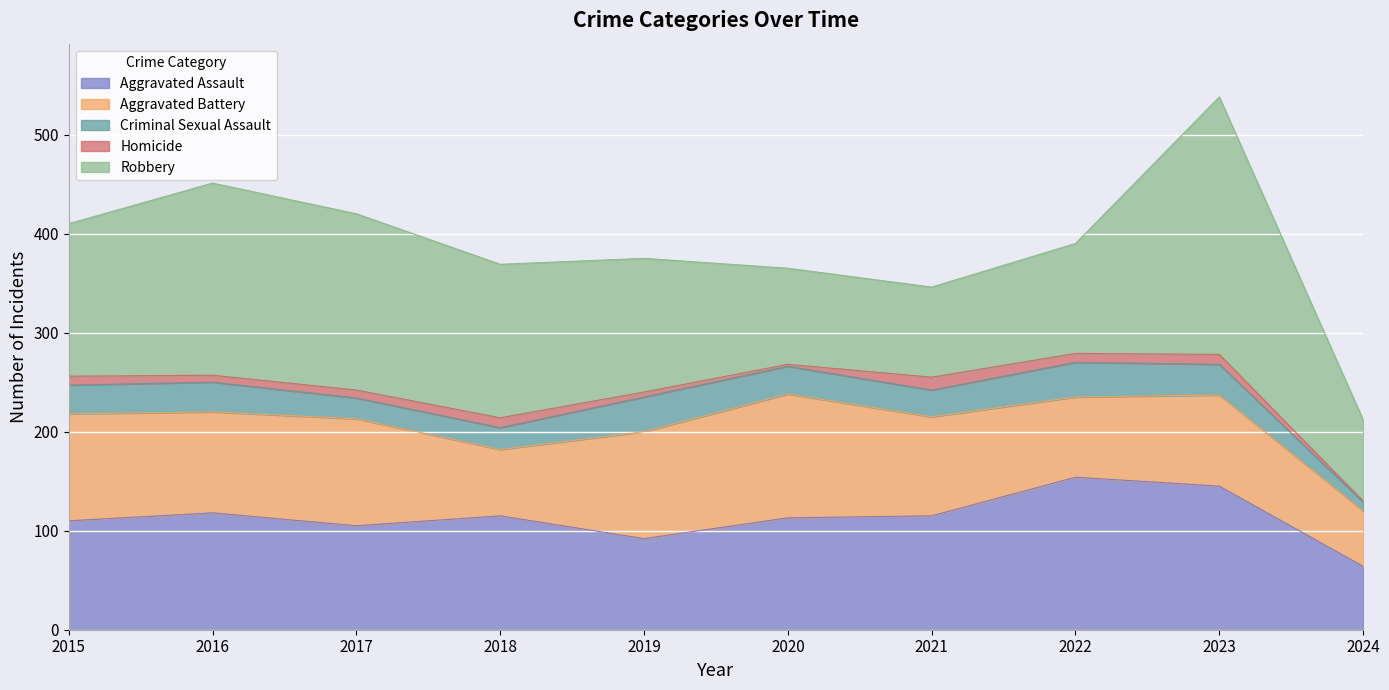

How many intersections are there between Aggravated Battery and Robbery?

2